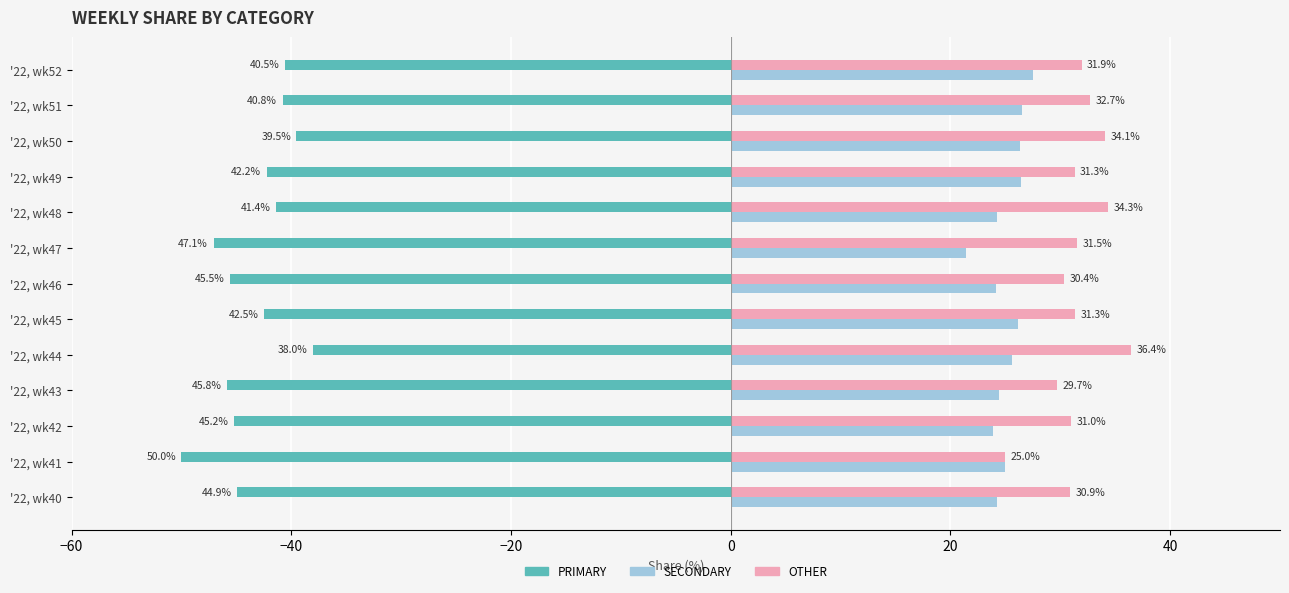

Between '22, wk45 and '22, wk51, which series saw the biggest shift?

PRIMARY